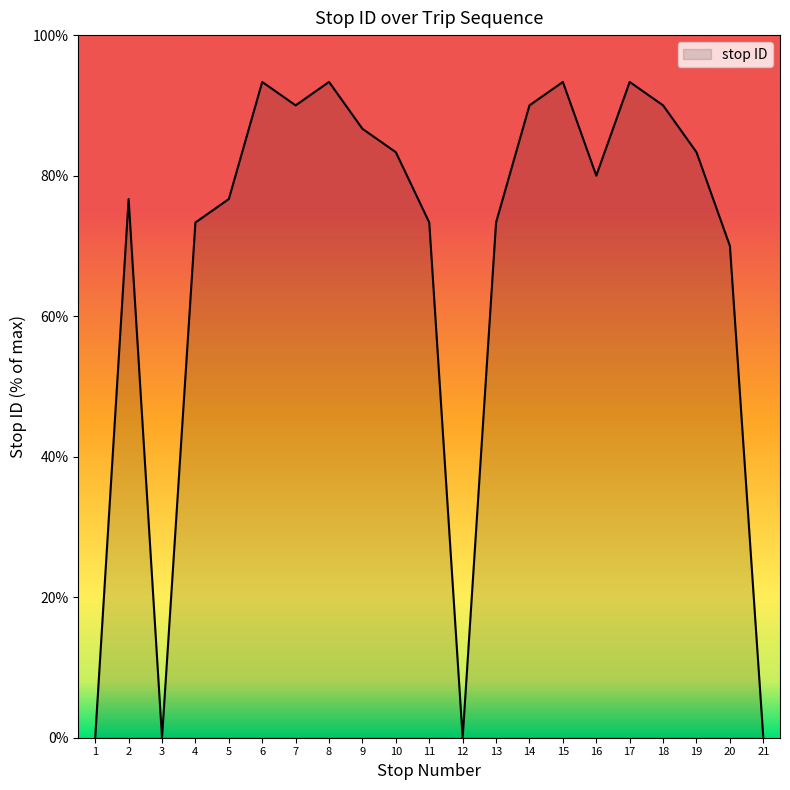

Reading left to right, what are all the values shown in this chart?

0.0	76.7	0.0	73.3	76.7	93.3	90.0	93.3	86.7	83.3	73.3	0.0	73.3	90.0	93.3	80.0	93.3	90.0	83.3	70.0	0.0